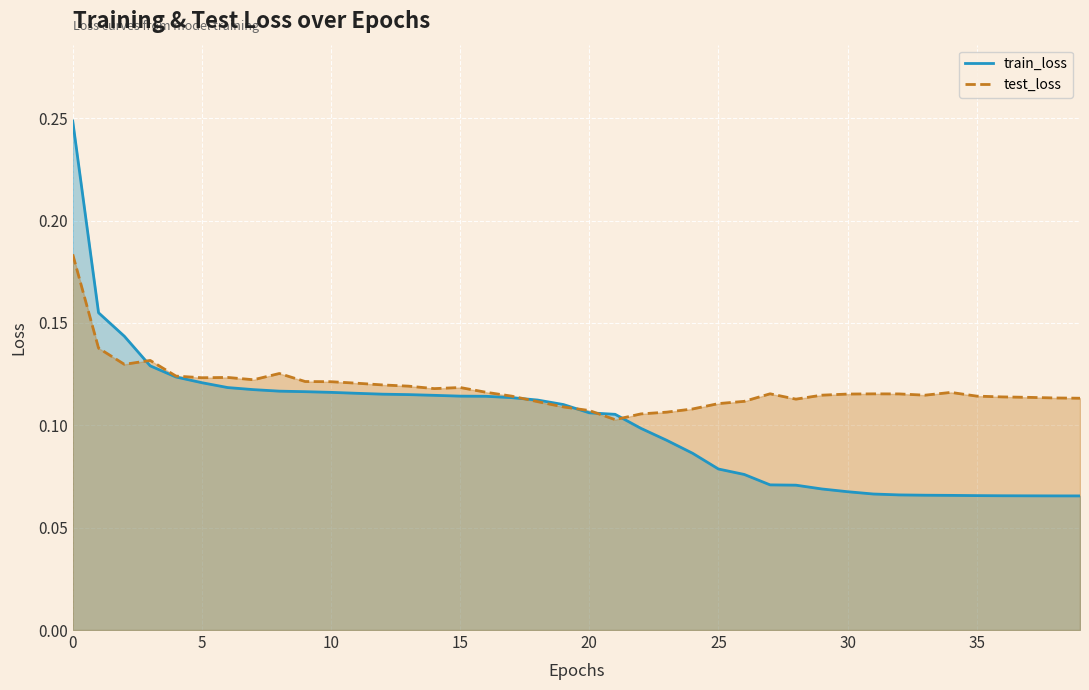

Which series has the largest total across all categories?

test_loss